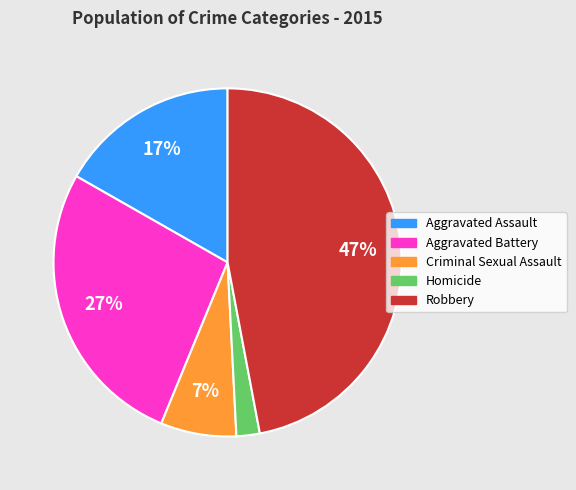

Which has a higher value, Aggravated Battery or Homicide?

Aggravated Battery